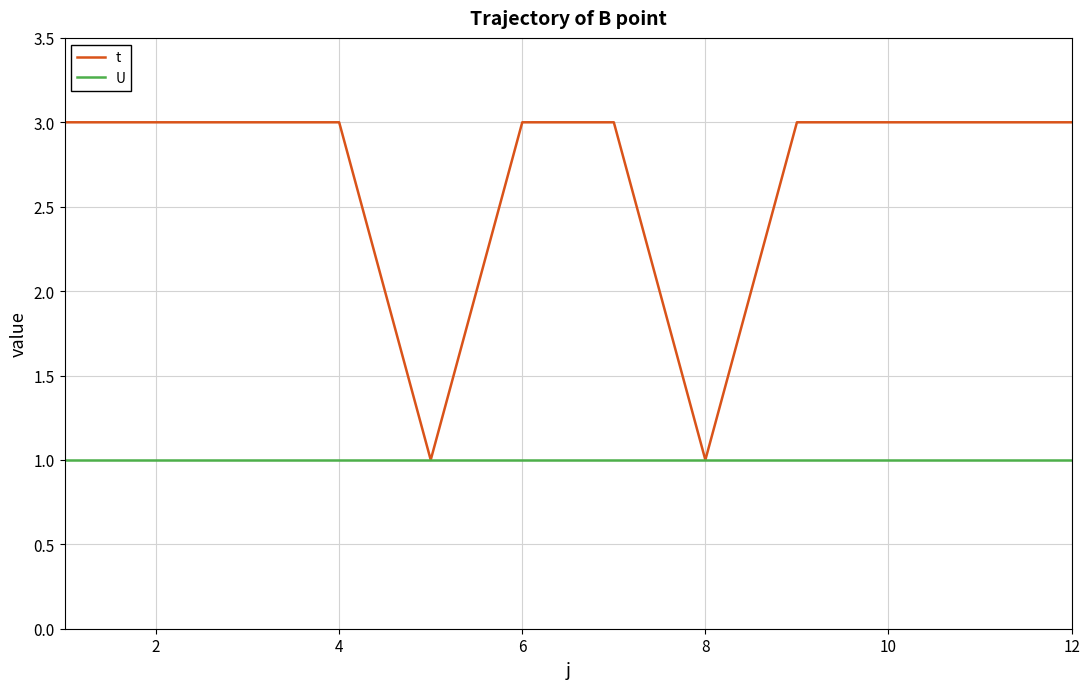

Which series has the largest total across all categories?

t